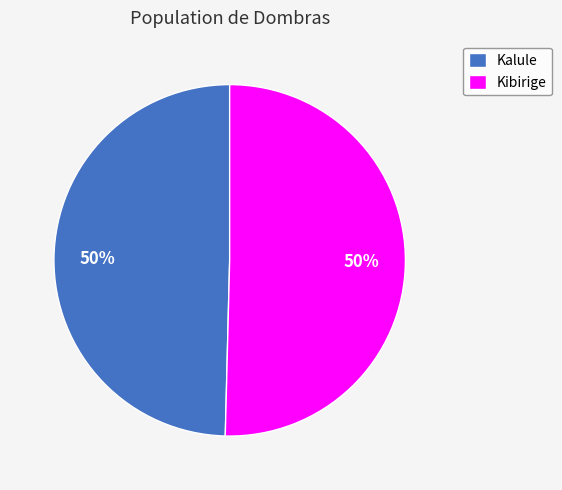

Count the number of slices in the pie.

2